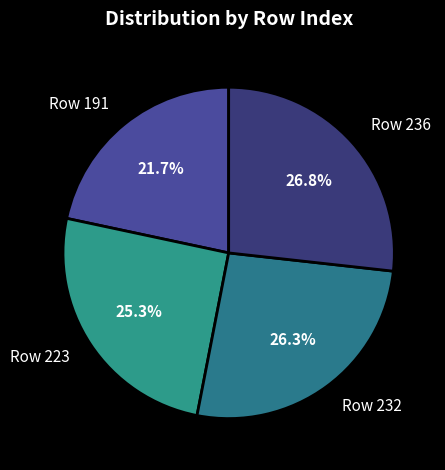

Count the number of slices in the pie.

4